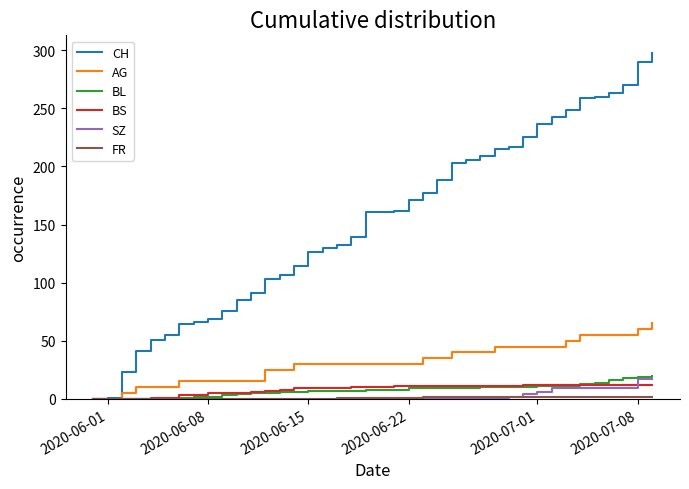

Which series has the largest total across all categories?

CH